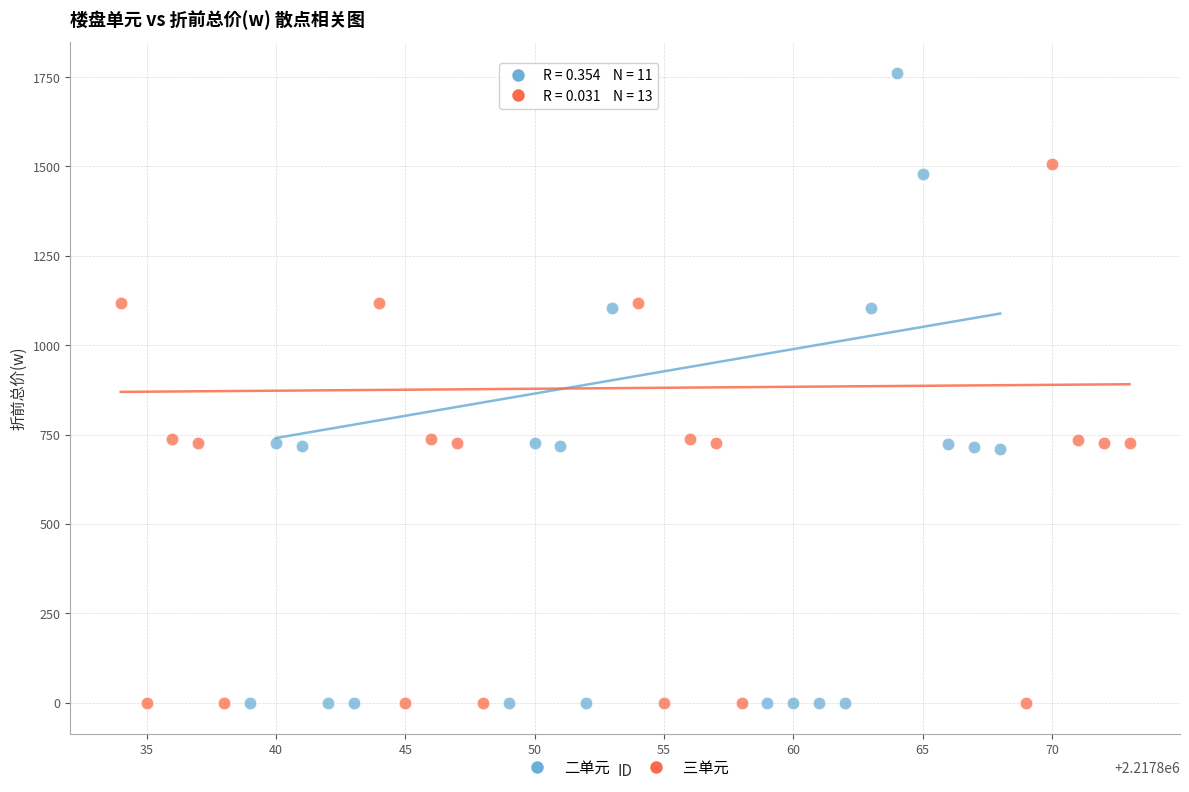

Which series reaches the maximum Y coordinate?

二单元